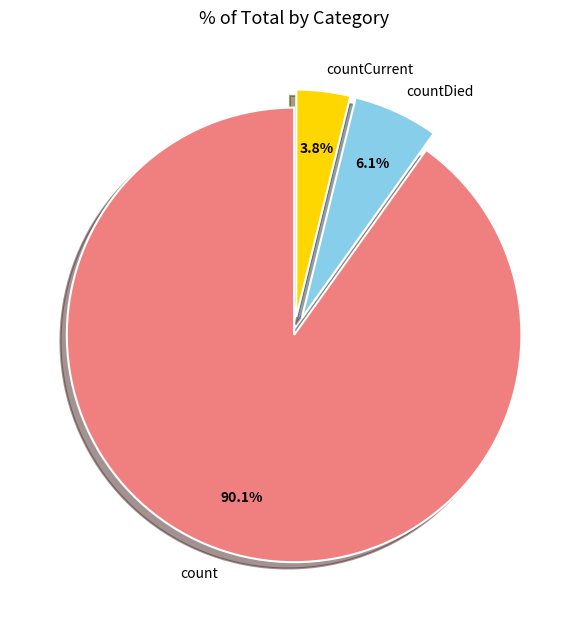

How many segments does this pie chart have?

3